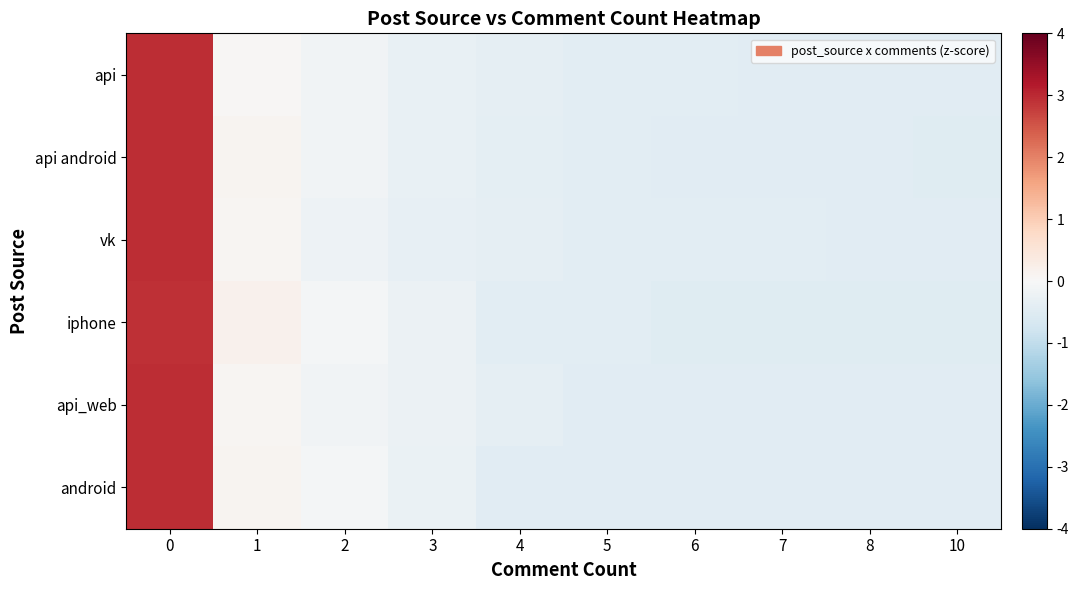

Rank the series at 1 from lowest to highest value.

api, vk, api_web, api android, android, iphone